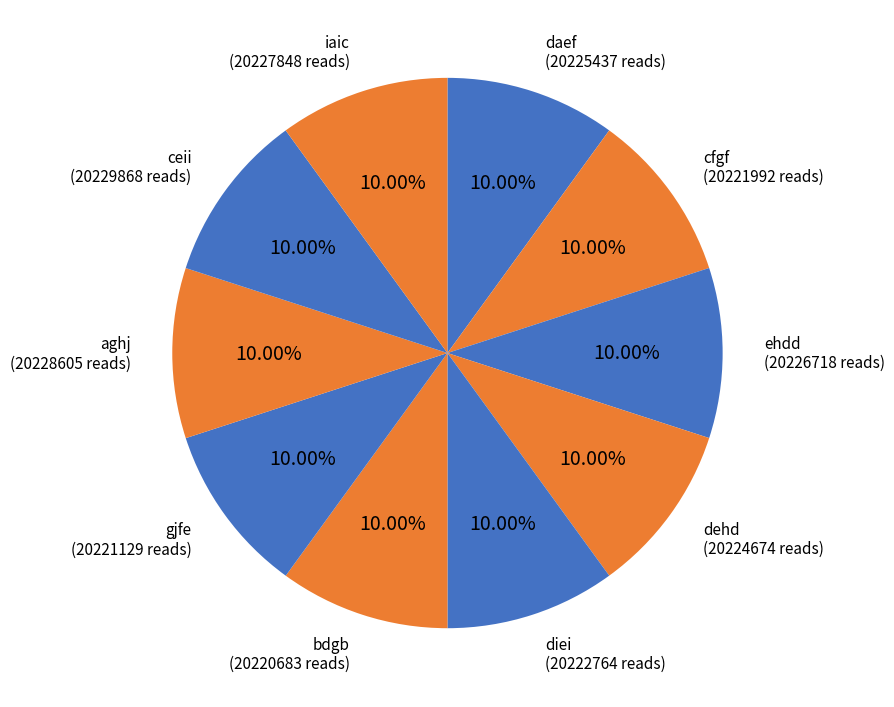

To the nearest percent, what is the average slice percentage?

10%